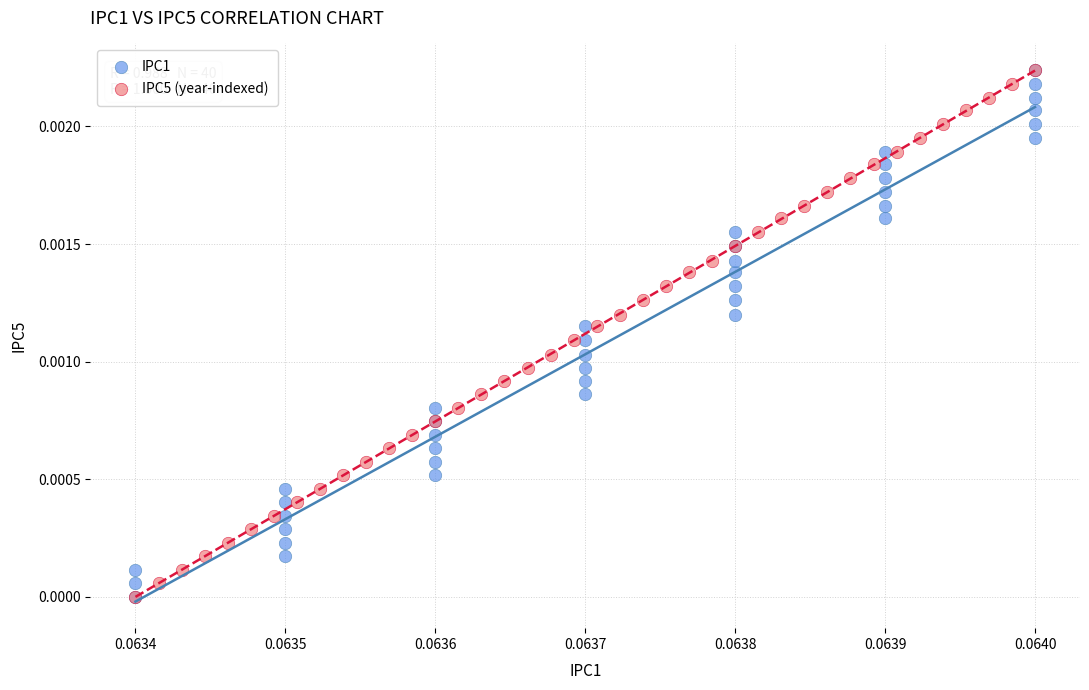

What are all the series names shown in the legend?

IPC1, IPC5 (year-indexed)